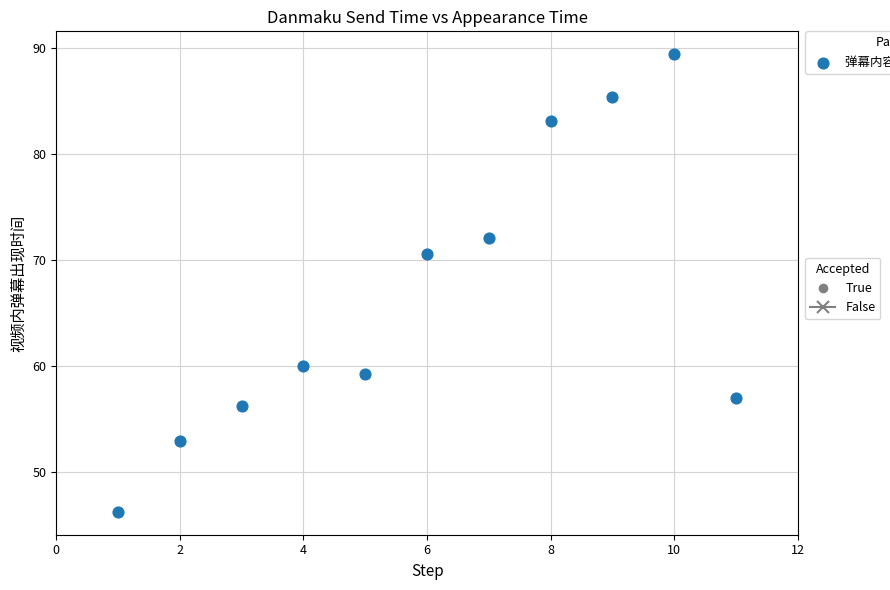

What Y value in the scatter plot is closest to 67?

70.5